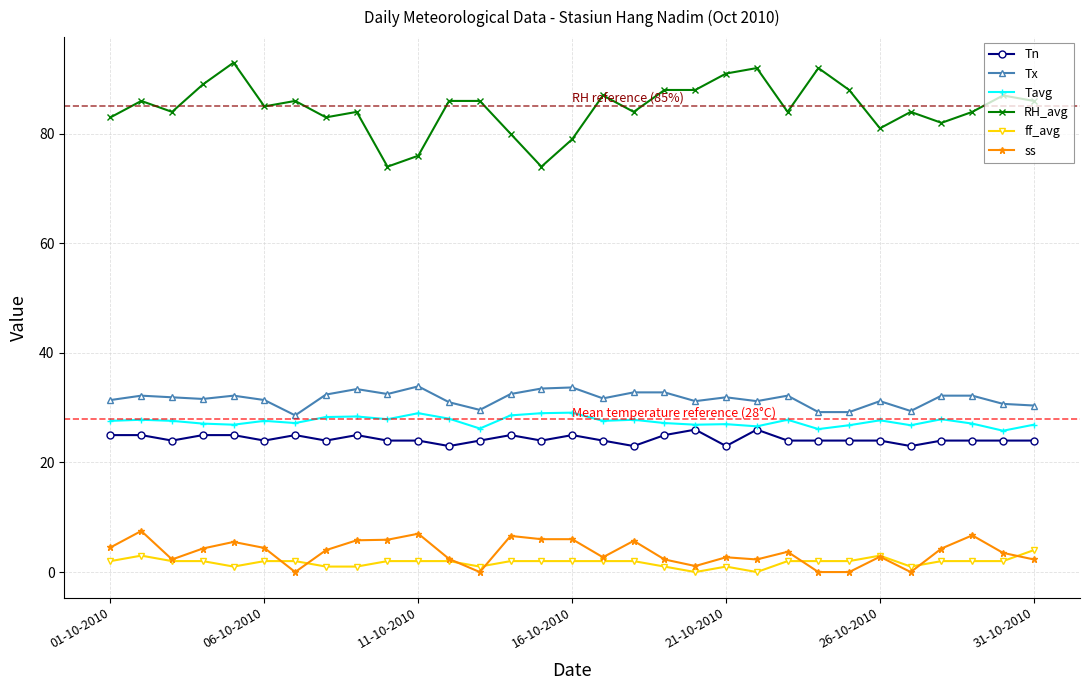

What is the lowest value of the RH_avg series?

74.0